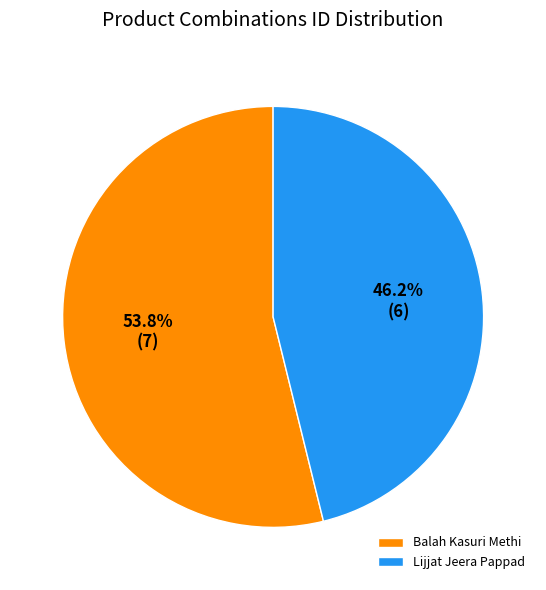

How many slices are in this pie chart?

2